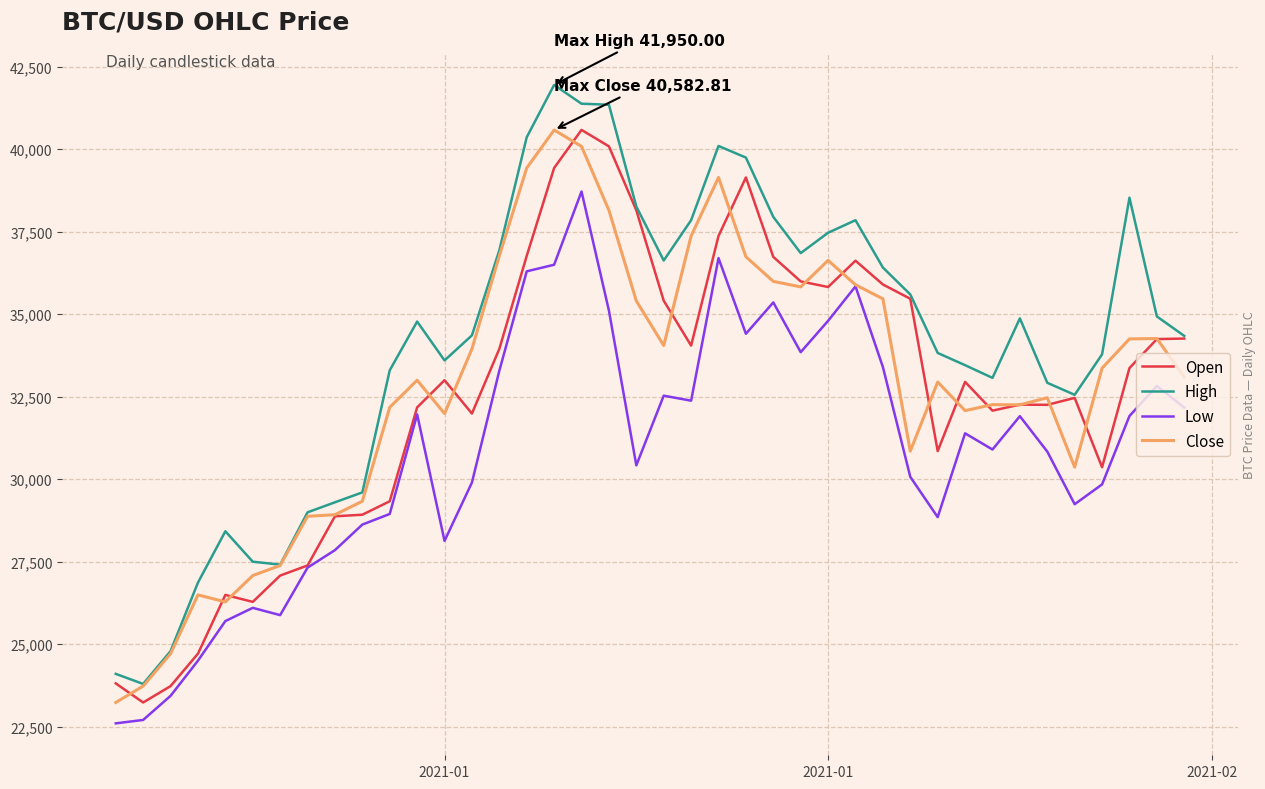

What is the lowest value of the High series?

23794.4